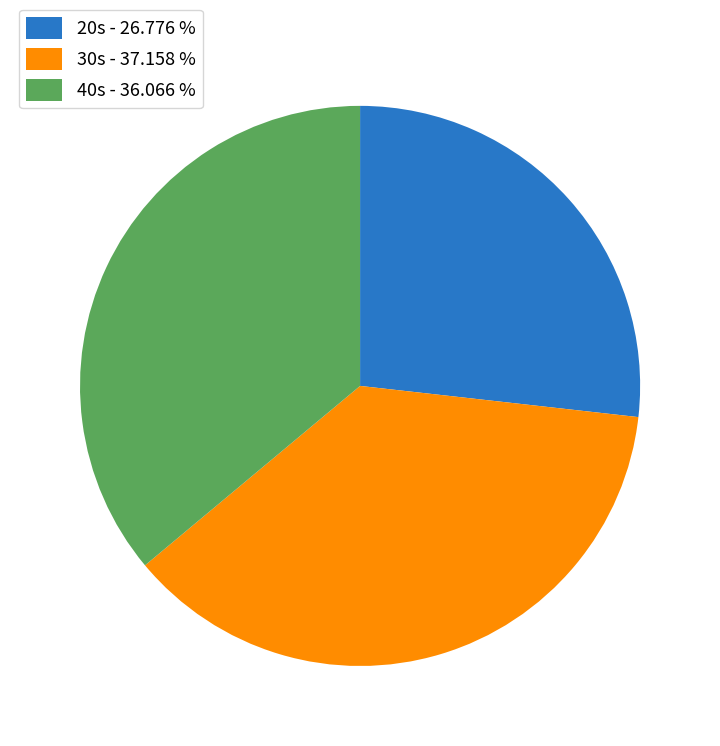

Is 30s - 37.158 % the majority of the pie?

No